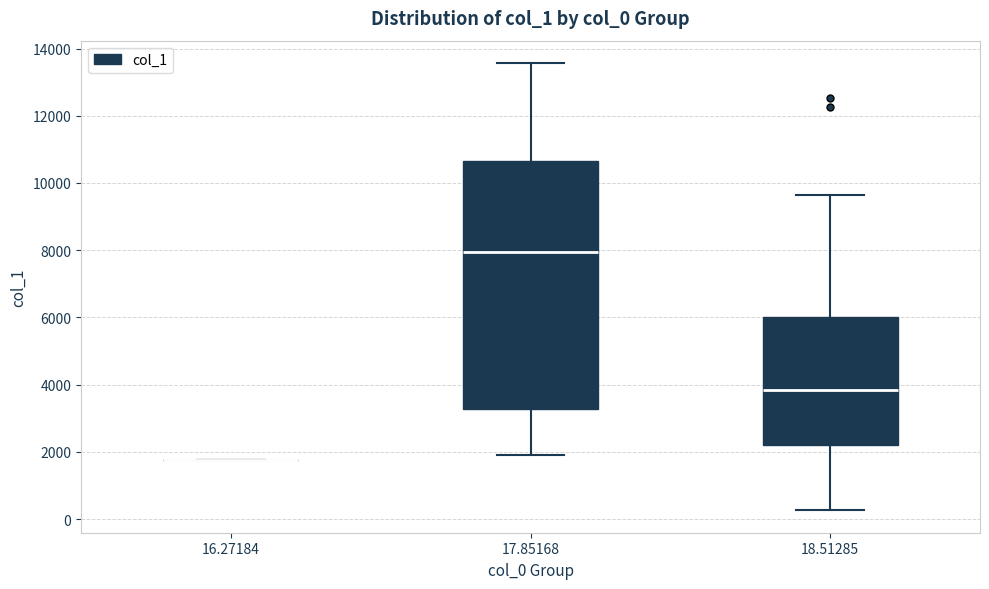

Where does the lower whisker of the box at x = 17.85168 end on the y-axis? The values are not printed on the chart, so give them approximately, as read against the axis.

2000